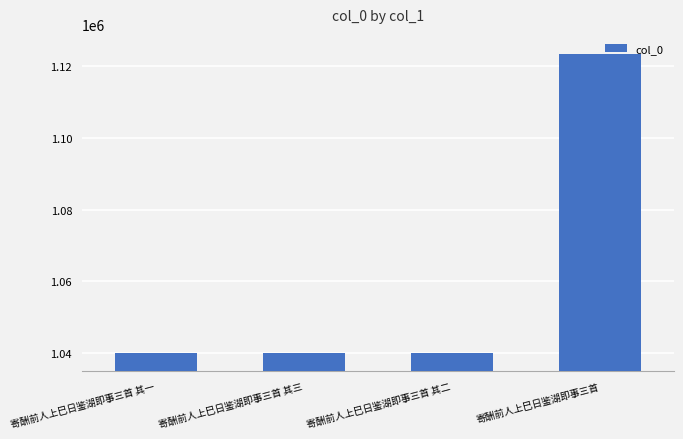

What is the greatest value displayed?

1123354